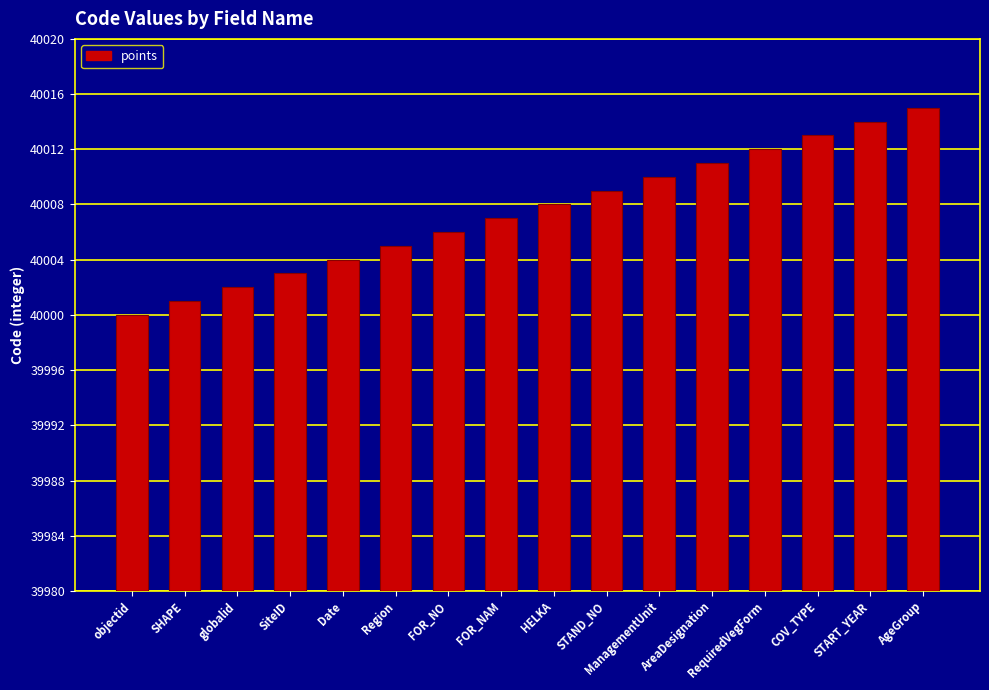

What is the change in value from ManagementUnit to AreaDesignation?

+1